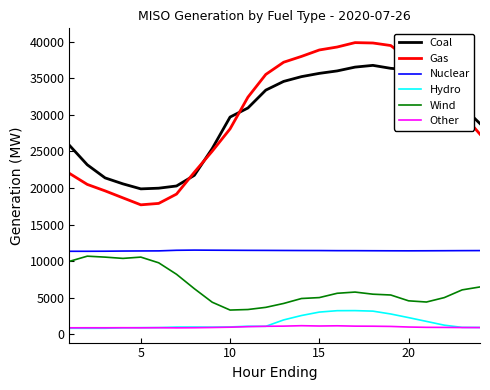

What is the maximum value shown in the chart?

39893.0